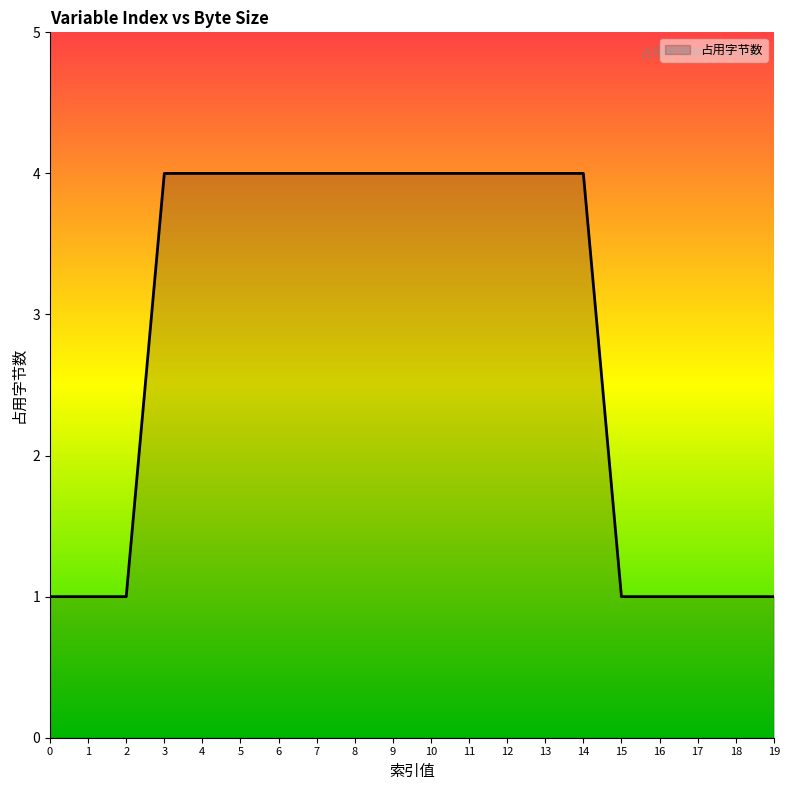

Reading right to left, extract all data points from this chart.

19=1	18=1	17=1	16=1	15=1	14=4	13=4	12=4	11=4	10=4	9=4	8=4	7=4	6=4	5=4	4=4	3=4	2=1	1=1	0=1